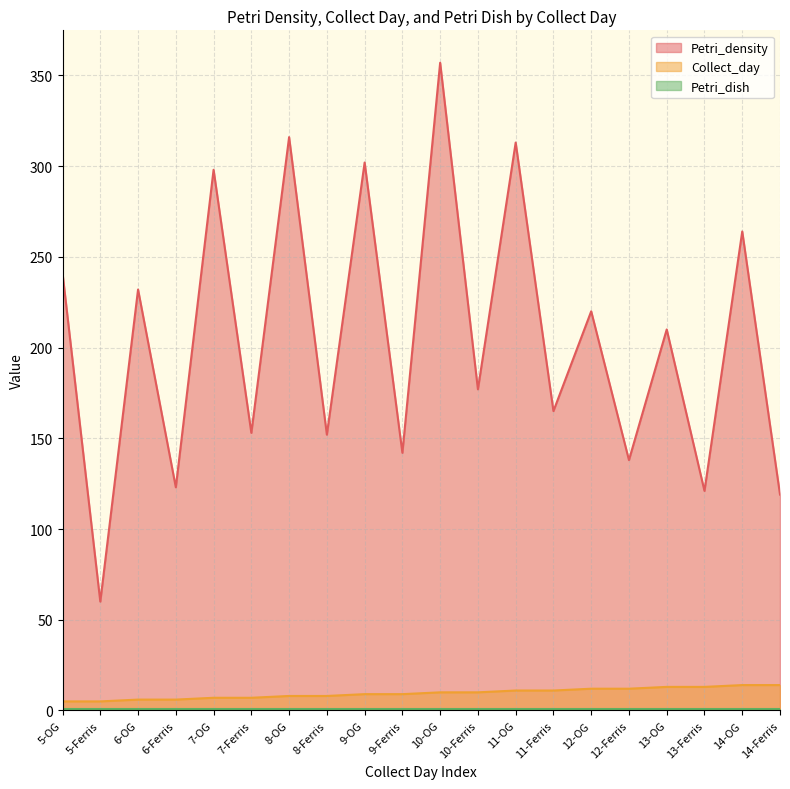

True or false: Collect_day and Petri_density cross at least once.

False